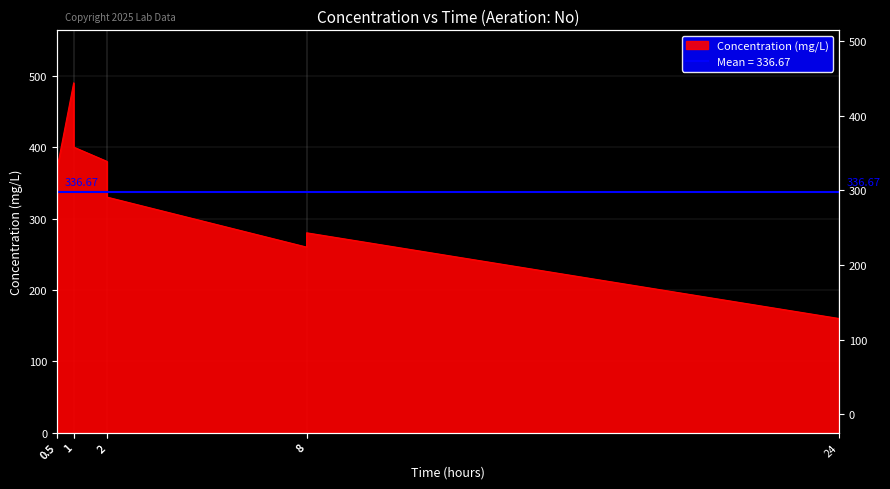

Approximately how many times larger is the value at 0.5 compared to 8?

1.4